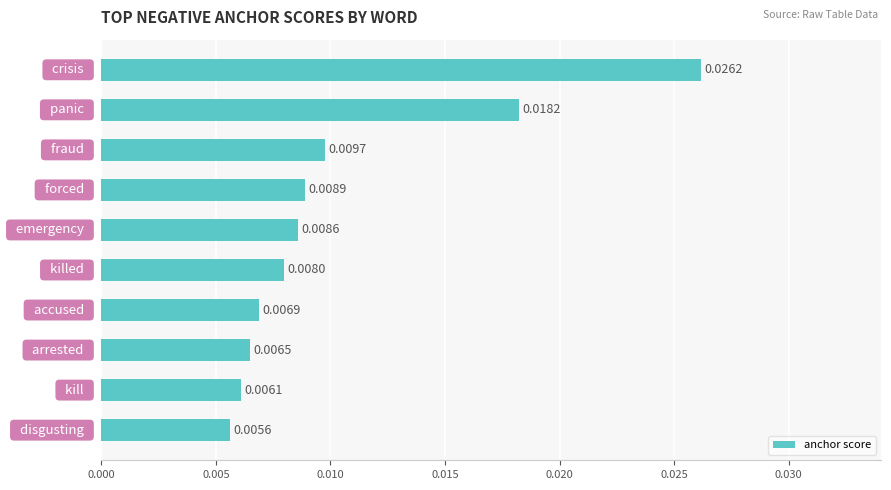

What is the sum of all values?

0.1